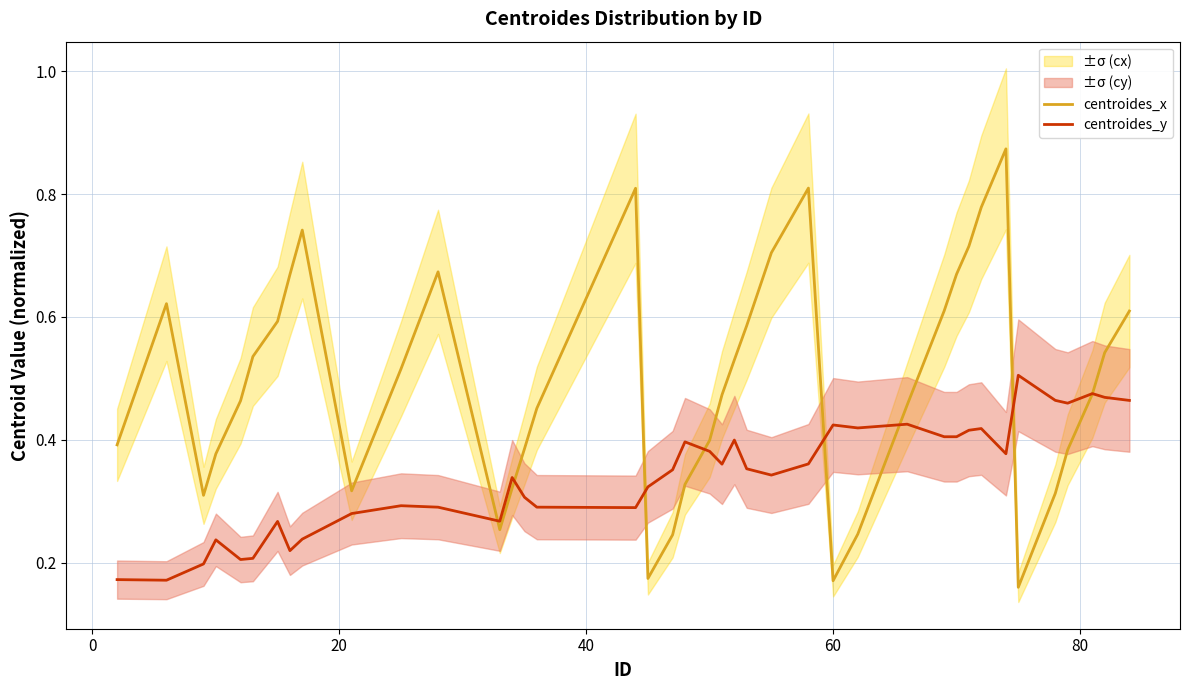

Is it true that centroides_x equals 1.2 at 8?

False